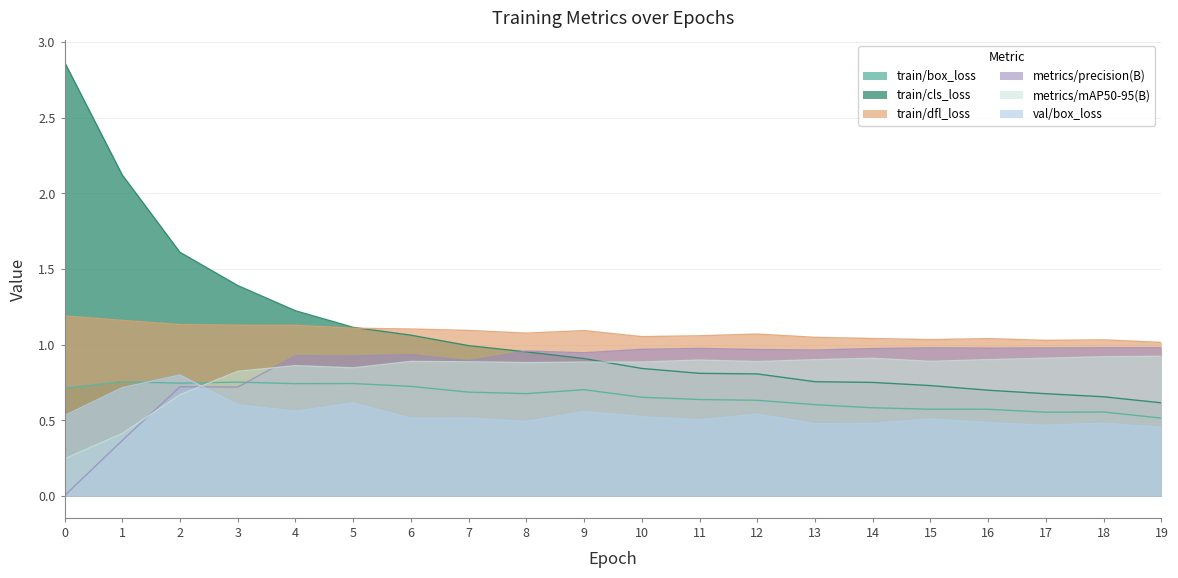

Reading left to right, list all the values displayed in this chart.

train/box_loss: 0=0.7	1=0.8	2=0.7	3=0.8	4=0.7	5=0.7	6=0.7	7=0.7	8=0.7	9=0.7	10=0.7	11=0.6	12=0.6	13=0.6	14=0.6	15=0.6	16=0.6	17=0.6	18=0.6	19=0.5
train/cls_loss: 0=2.9	1=2.1	2=1.6	3=1.4	4=1.2	5=1.1	6=1.1	7=1.0	8=1.0	9=0.9	10=0.8	11=0.8	12=0.8	13=0.8	14=0.8	15=0.7	16=0.7	17=0.7	18=0.7	19=0.6
train/dfl_loss: 0=1.2	1=1.2	2=1.1	3=1.1	4=1.1	5=1.1	6=1.1	7=1.1	8=1.1	9=1.1	10=1.1	11=1.1	12=1.1	13=1.0	14=1.0	15=1.0	16=1.0	17=1.0	18=1.0	19=1.0
metrics/precision(B): 0=0.0	1=0.4	2=0.7	3=0.7	4=0.9	5=0.9	6=0.9	7=0.9	8=1.0	9=0.9	10=1.0	11=1.0	12=1.0	13=1.0	14=1.0	15=1.0	16=1.0	17=1.0	18=1.0	19=1.0
metrics/mAP50-95(B): 0=0.2	1=0.4	2=0.7	3=0.8	4=0.9	5=0.8	6=0.9	7=0.9	8=0.9	9=0.9	10=0.9	11=0.9	12=0.9	13=0.9	14=0.9	15=0.9	16=0.9	17=0.9	18=0.9	19=0.9
val/box_loss: 0=0.5	1=0.7	2=0.8	3=0.6	4=0.6	5=0.6	6=0.5	7=0.5	8=0.5	9=0.6	10=0.5	11=0.5	12=0.5	13=0.5	14=0.5	15=0.5	16=0.5	17=0.5	18=0.5	19=0.5